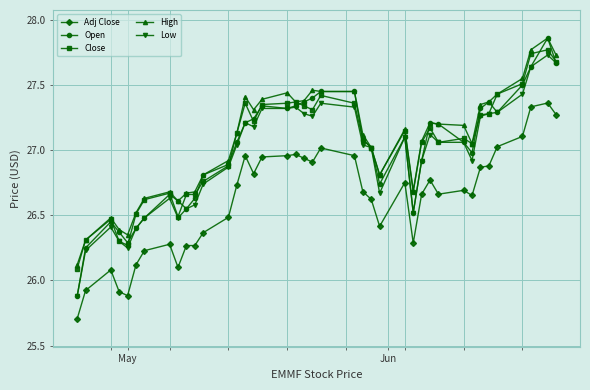

True or false: High and Adj Close intersect in this chart.

False